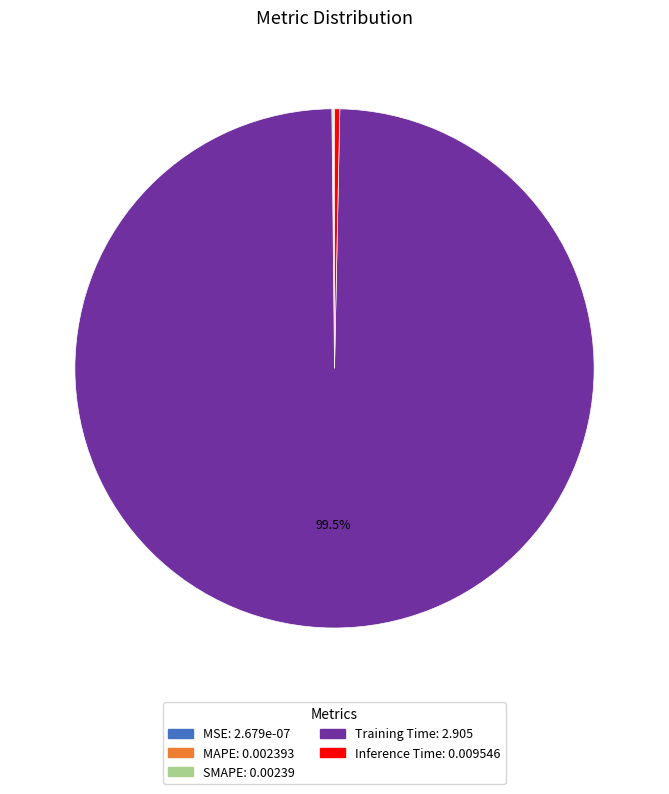

Does any single category account for the majority?

Yes